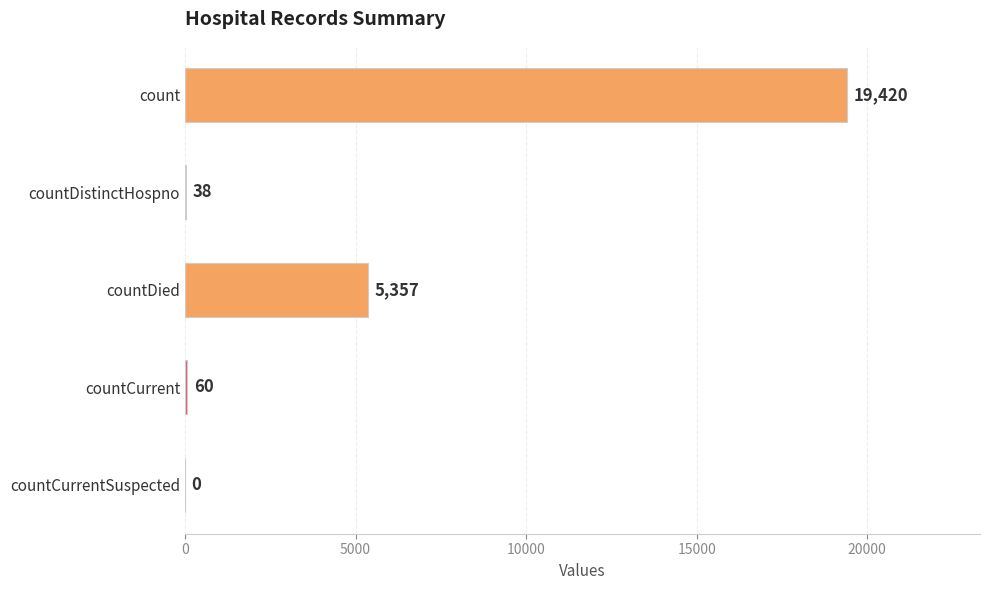

Which has a higher value, countDistinctHospno or countDied?

countDied